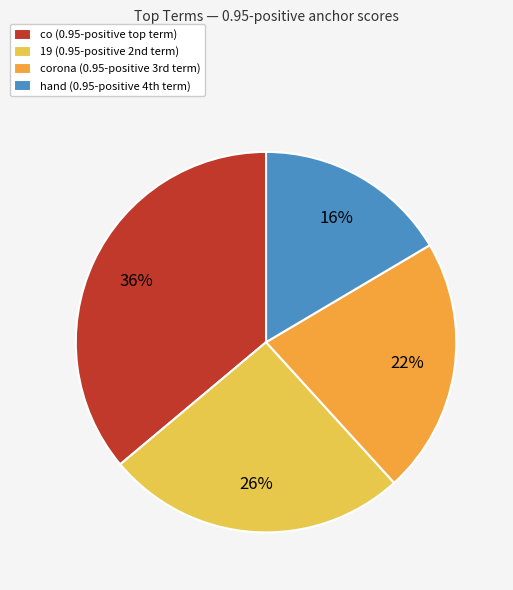

Rank the categories by value from highest to lowest.

co (0.95-positive top term), 19 (0.95-positive 2nd term), corona (0.95-positive 3rd term), hand (0.95-positive 4th term)